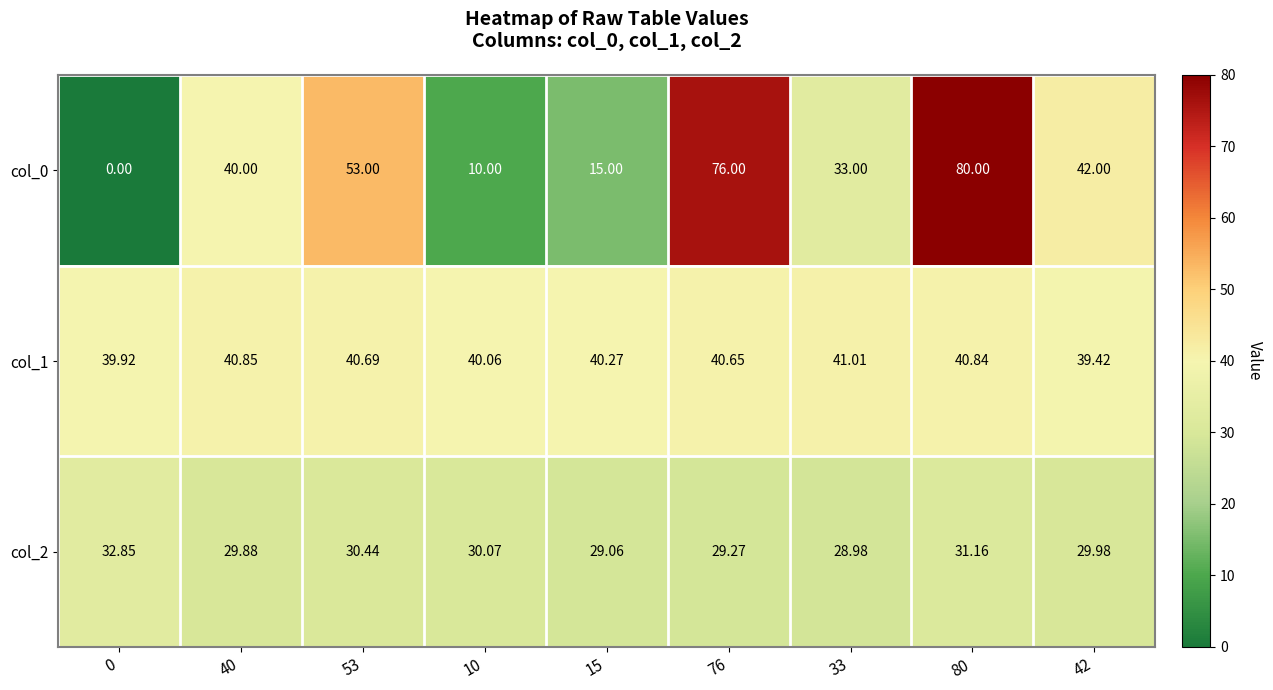

Is the value of col_2 at 76 greater than the value of col_1 at 53?

No